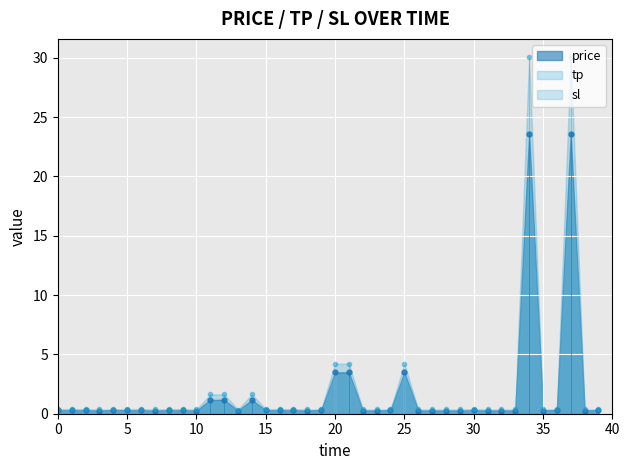

What is the label of the 35th point from the left?

34